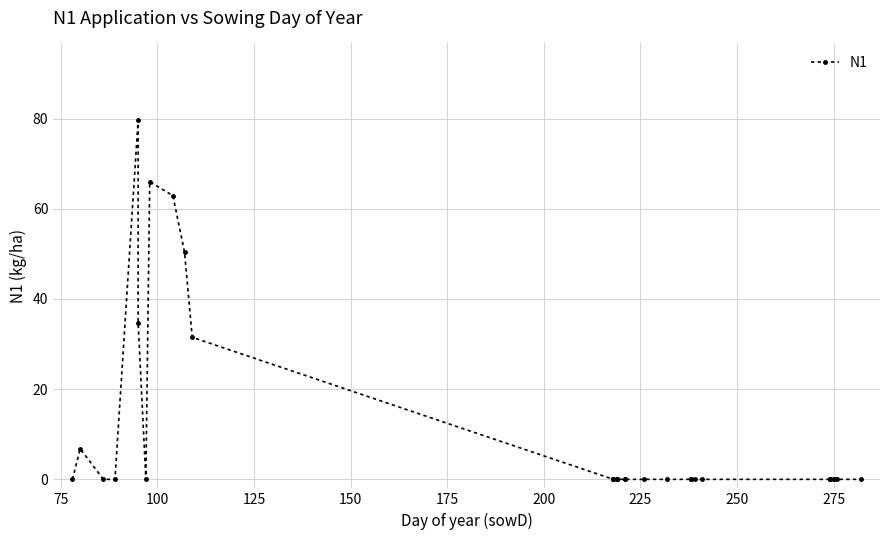

What is the difference between the maximum and minimum values?

79.7